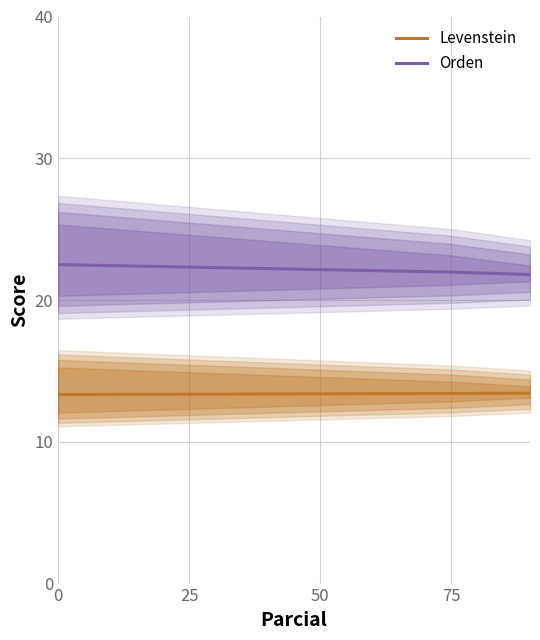

True or false: Orden has more than 0 interior local peaks.

False